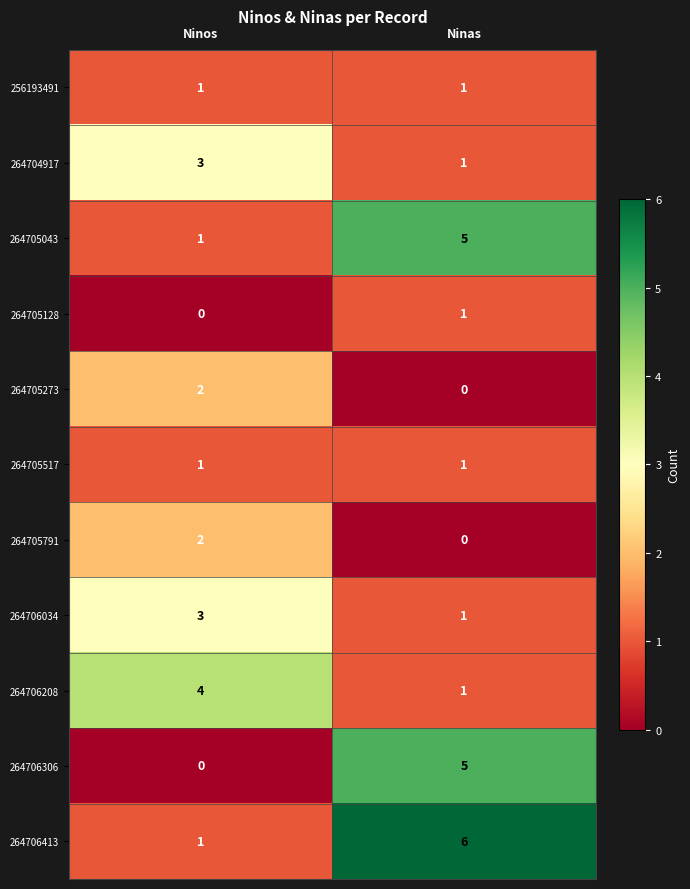

Reading right to left, list all the values displayed in this chart.

256193491: Ninas=1	Ninos=1
264704917: Ninas=1	Ninos=3
264705043: Ninas=5	Ninos=1
264705128: Ninas=1	Ninos=0
264705273: Ninas=0	Ninos=2
264705517: Ninas=1	Ninos=1
264705791: Ninas=0	Ninos=2
264706034: Ninas=1	Ninos=3
264706208: Ninas=1	Ninos=4
264706306: Ninas=5	Ninos=0
264706413: Ninas=6	Ninos=1